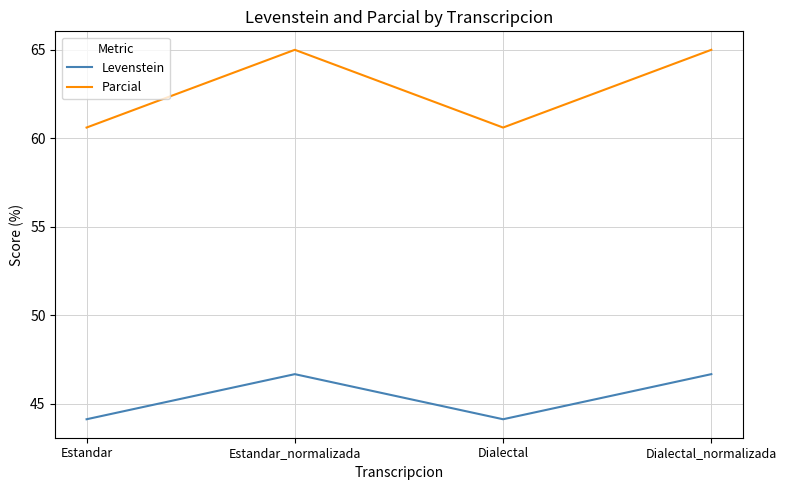

What are all the series names shown in the legend?

Levenstein, Parcial